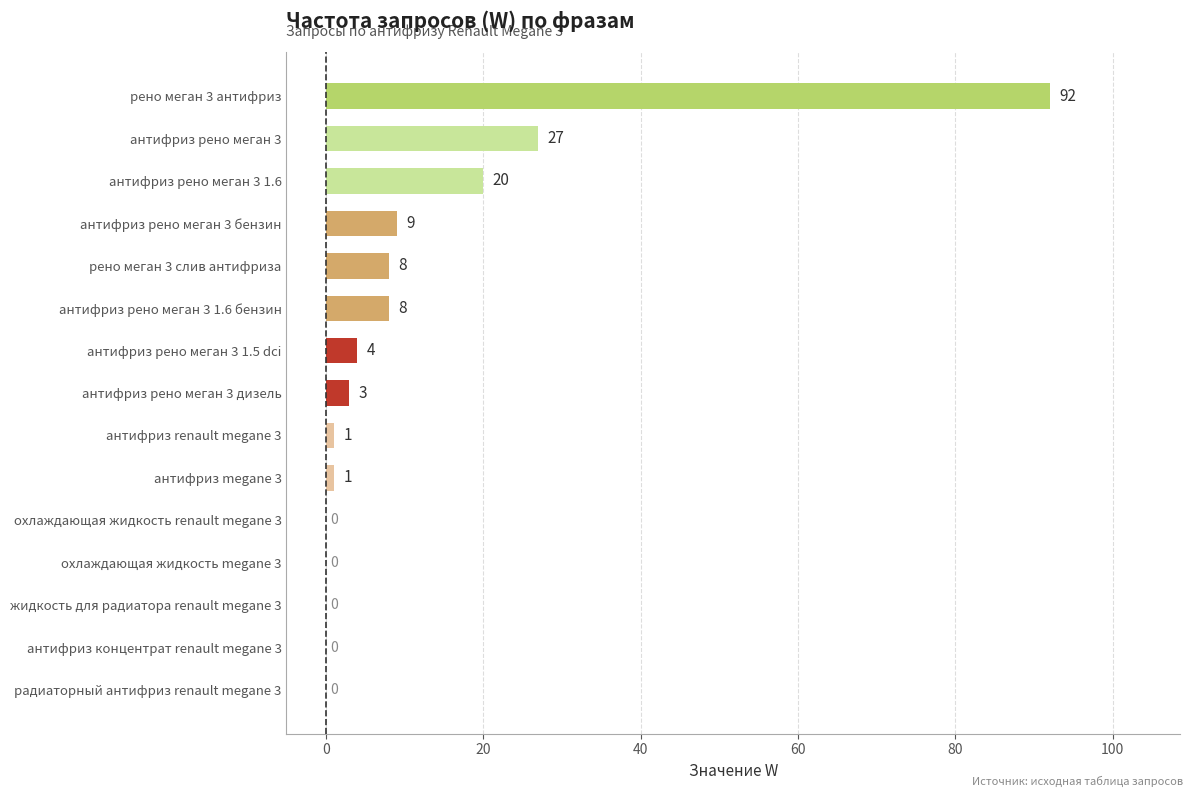

Is it true that the value at жидкость для радиатора renault megane 3 is 59?

False